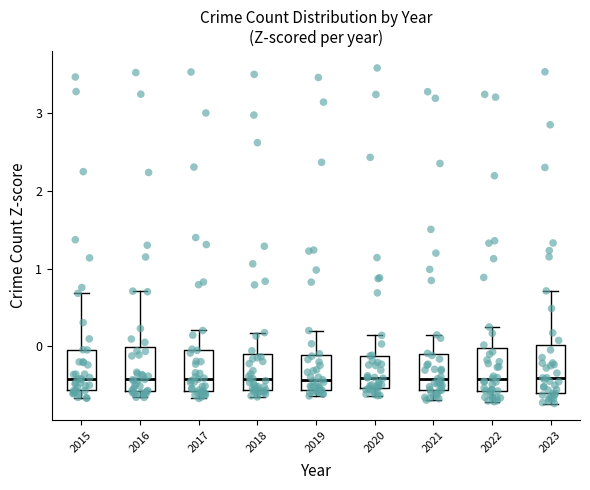

Reading left to right, transcribe this box plot: for each box, give where its median line is, the range the box spans, and where its two whiskers end, as read against the y-axis. The values are not printed on the chart, so give them approximately, as read against the axis.

2015: median -0.4, box -0.6 to 0.0, whiskers -0.7 to 0.7
2016: median -0.4, box -0.6 to 0.0, whiskers -0.7 to 0.7
2017: median -0.4, box -0.6 to 0.0, whiskers -0.7 to 0.2
2018: median -0.4, box -0.6 to -0.1, whiskers -0.7 to 0.2
2019: median -0.4, box -0.6 to -0.1, whiskers -0.6 (just below the box's lower edge) to 0.2
2020: median -0.4, box -0.5 to -0.1, whiskers -0.6 to 0.1
2021: median -0.4, box -0.6 to -0.1, whiskers -0.7 to 0.1
2022: median -0.4, box -0.6 to 0.0, whiskers -0.7 to 0.2
2023: median -0.4, box -0.6 to 0.0, whiskers -0.7 to 0.7